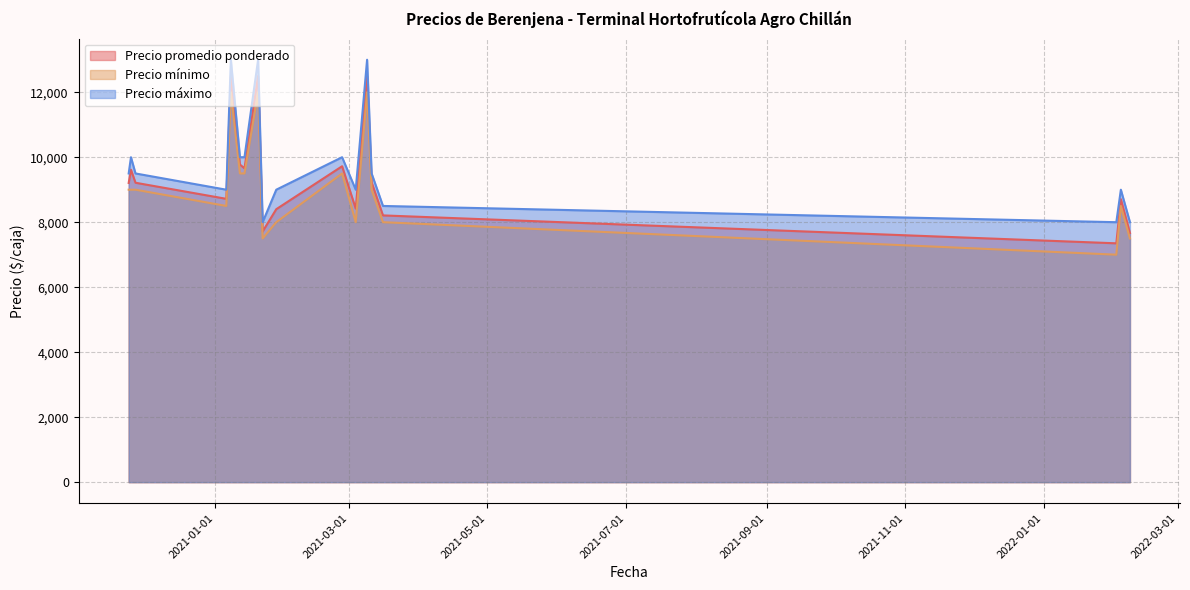

True or false: Precio promedio ponderado has more than 1 points higher than both neighbors.

True